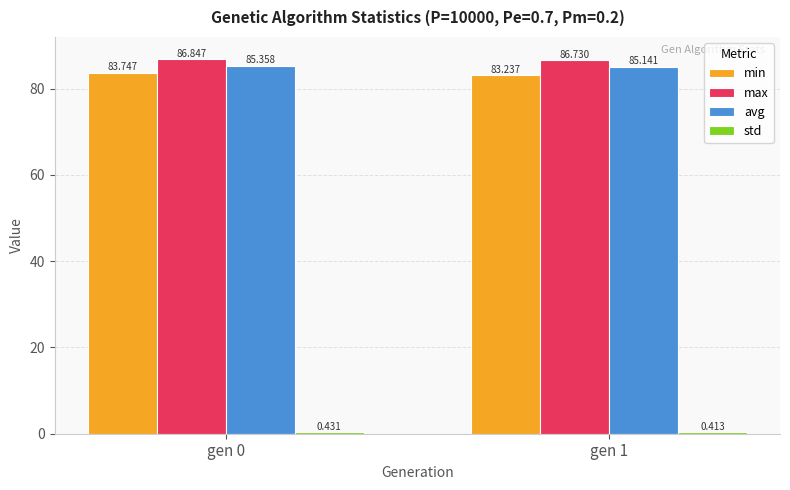

Between gen 0 and gen 1, which series saw the biggest shift?

min